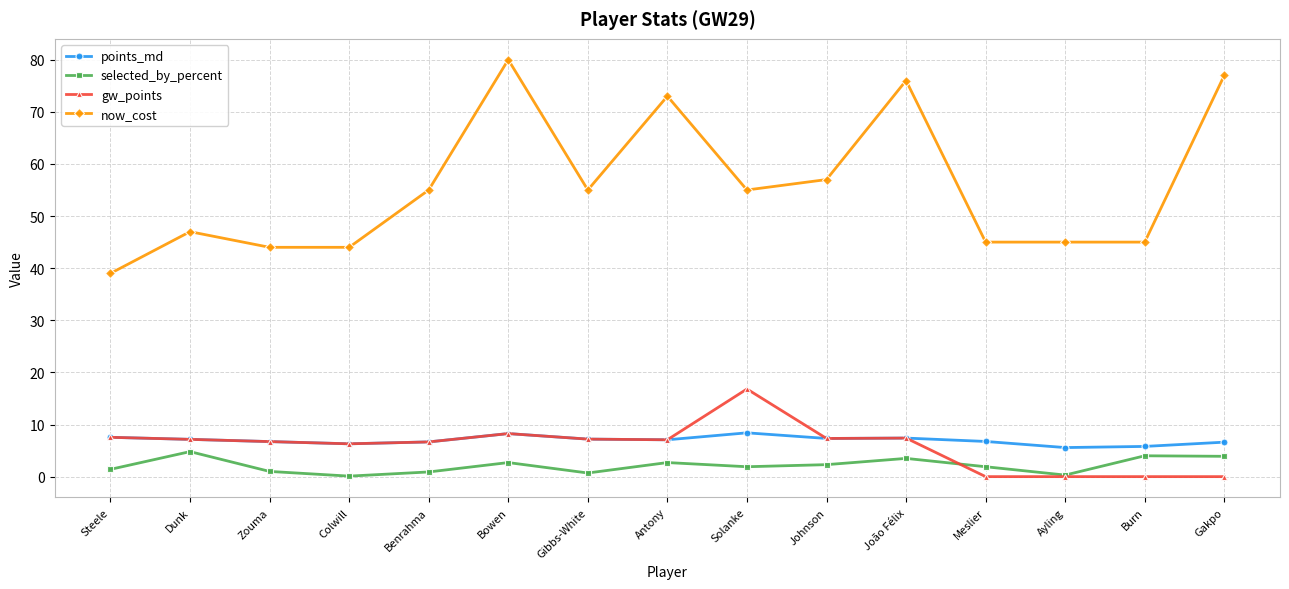

True or false: selected_by_percent has more than 2 interior local peaks.

True